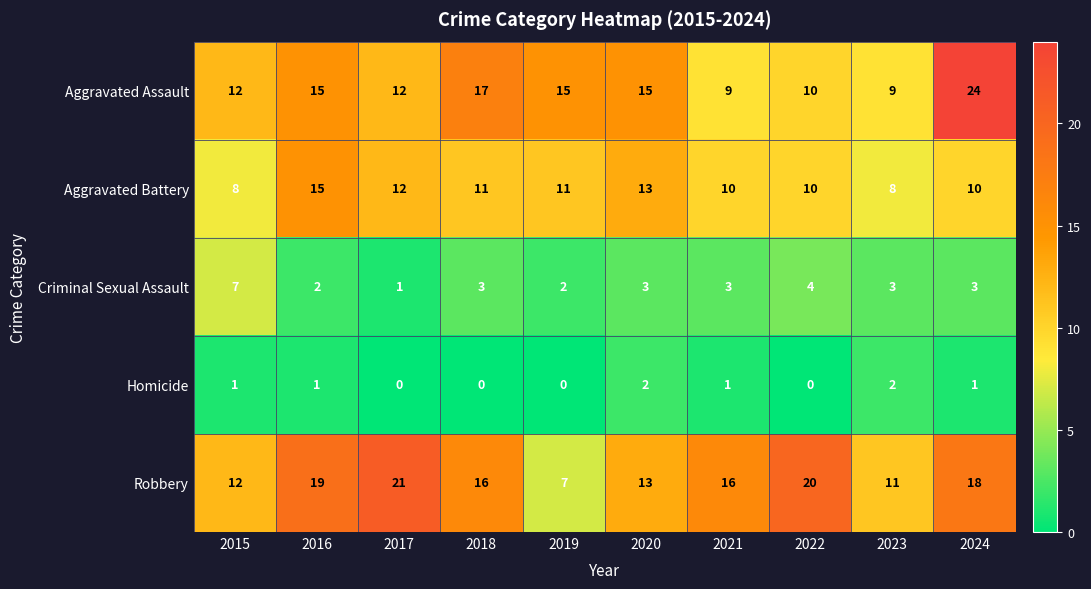

What is the sum of the Robbery values at 2015 and 2024?

30